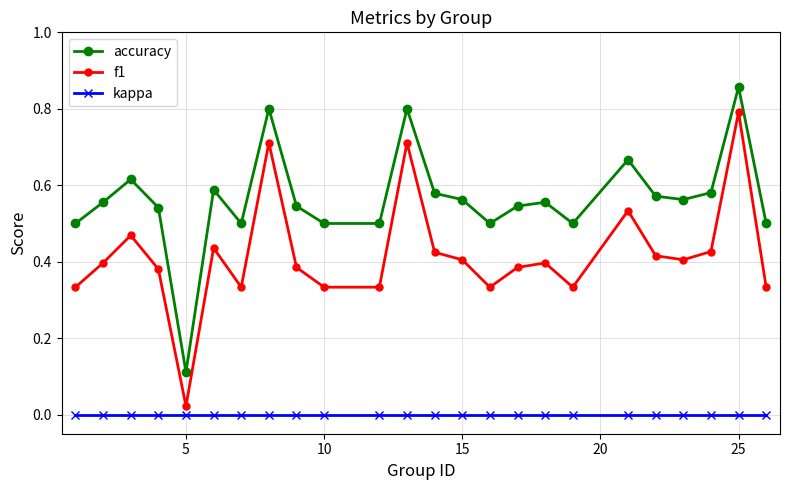

Which series has the largest range (max minus min)?

f1